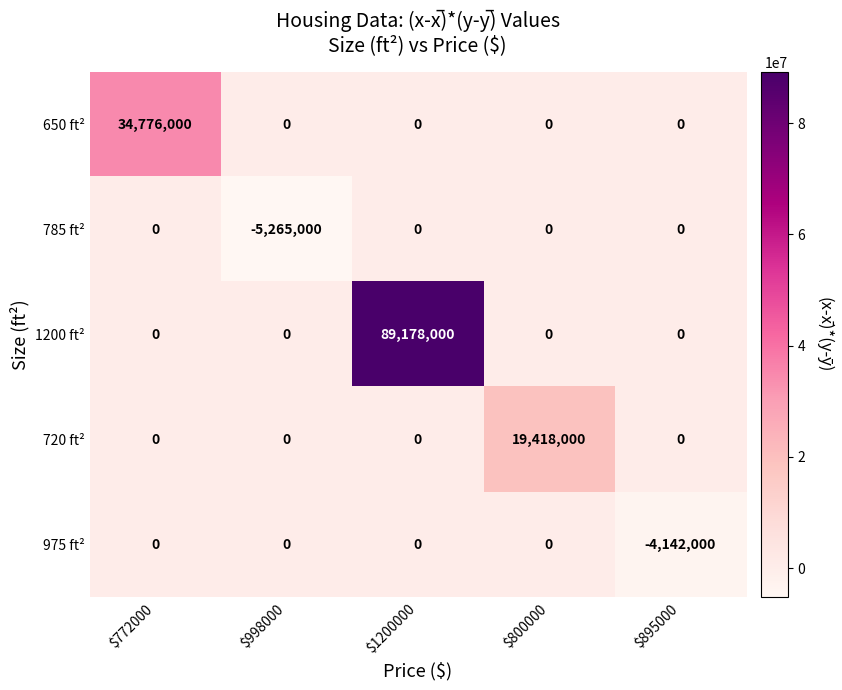

Which series has the widest spread of values?

1200 ft²